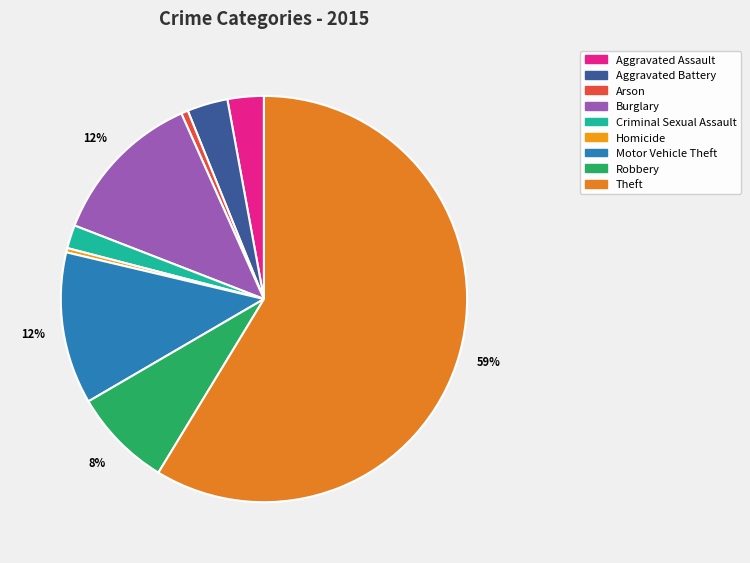

The Burglary slice represents 1% of the pie. True or false?

False